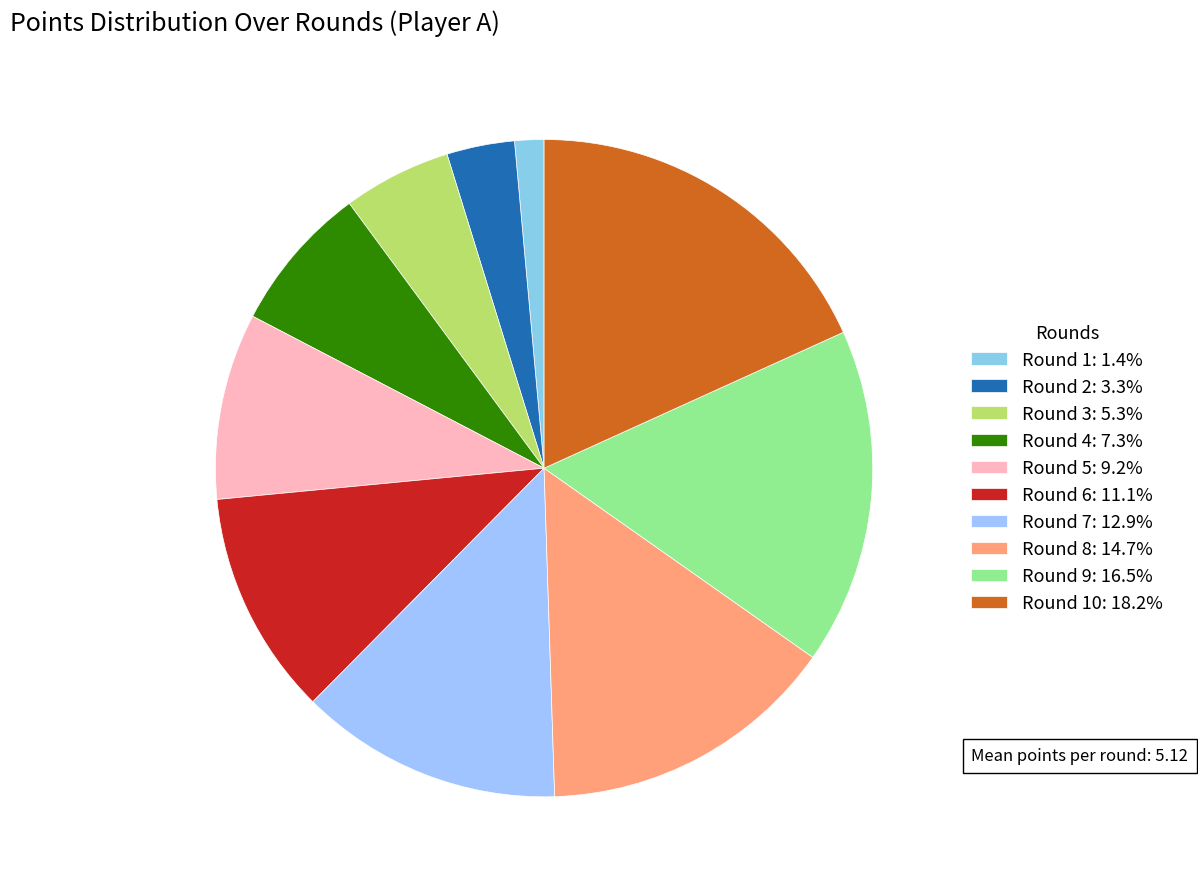

How many segments does this pie chart have?

10